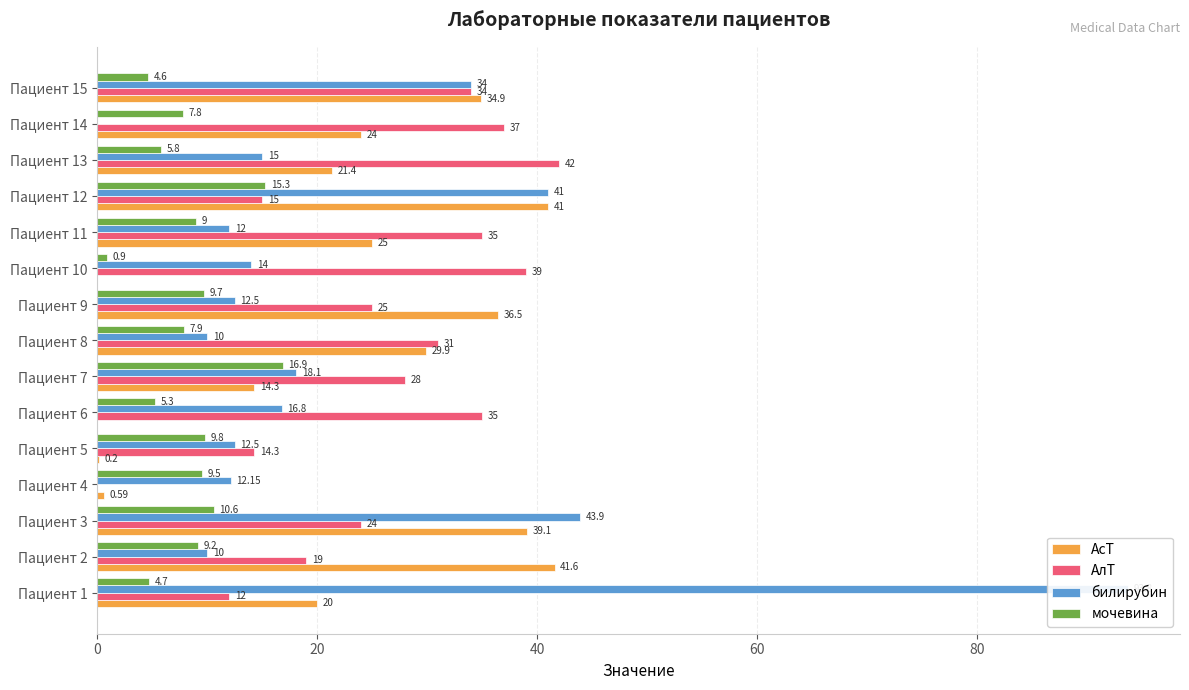

The АсТ series shows 49.4 at Пациент 9. True or false?

False